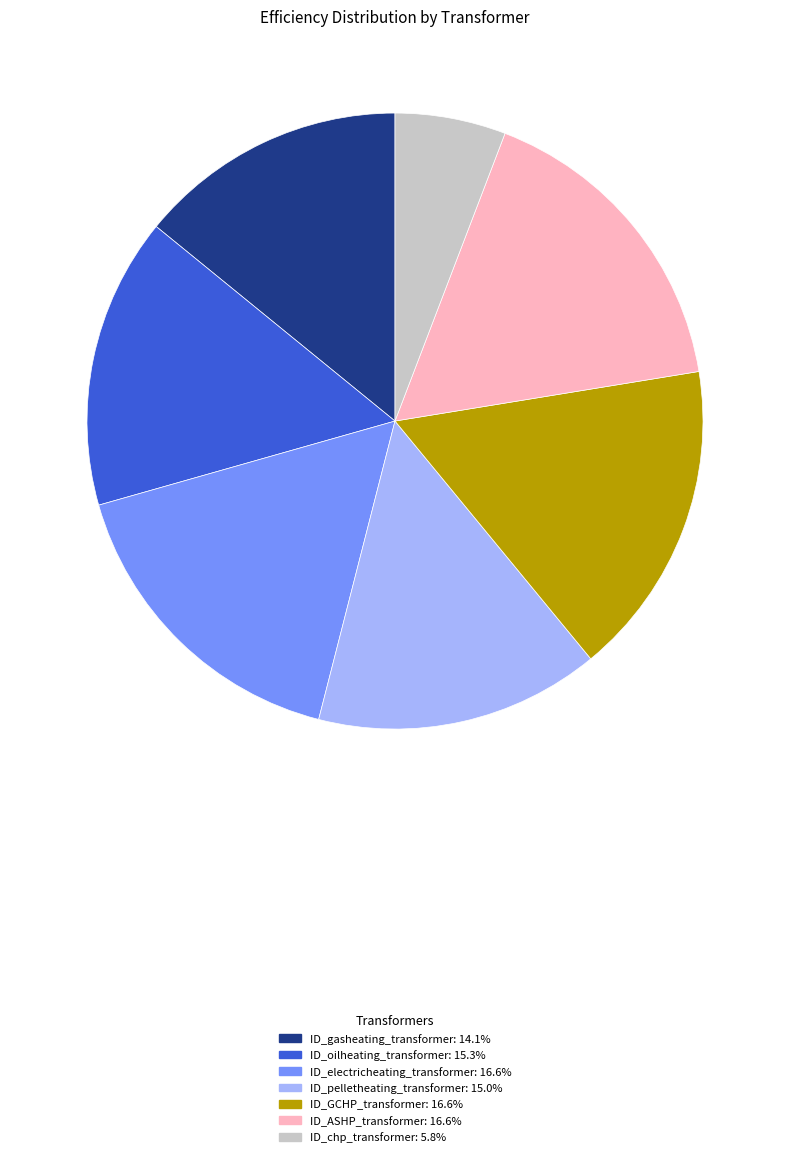

Do ID_GCHP_transformer and ID_ASHP_transformer together represent more than half of the pie?

No